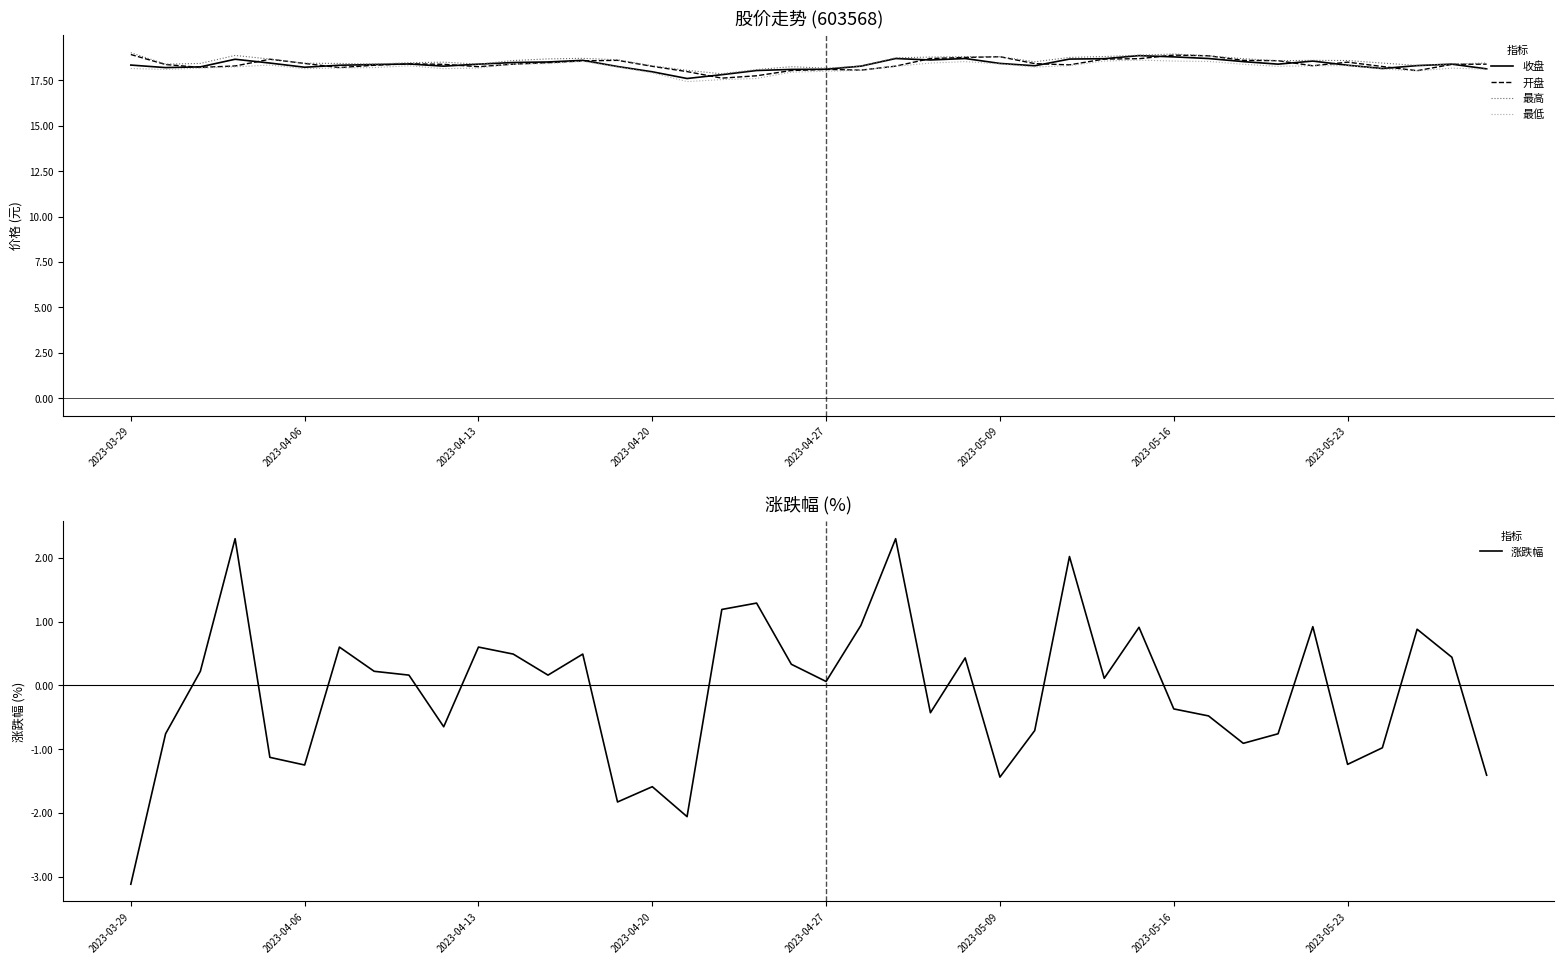

Which series changed the most between 18 and 36?

涨跌幅